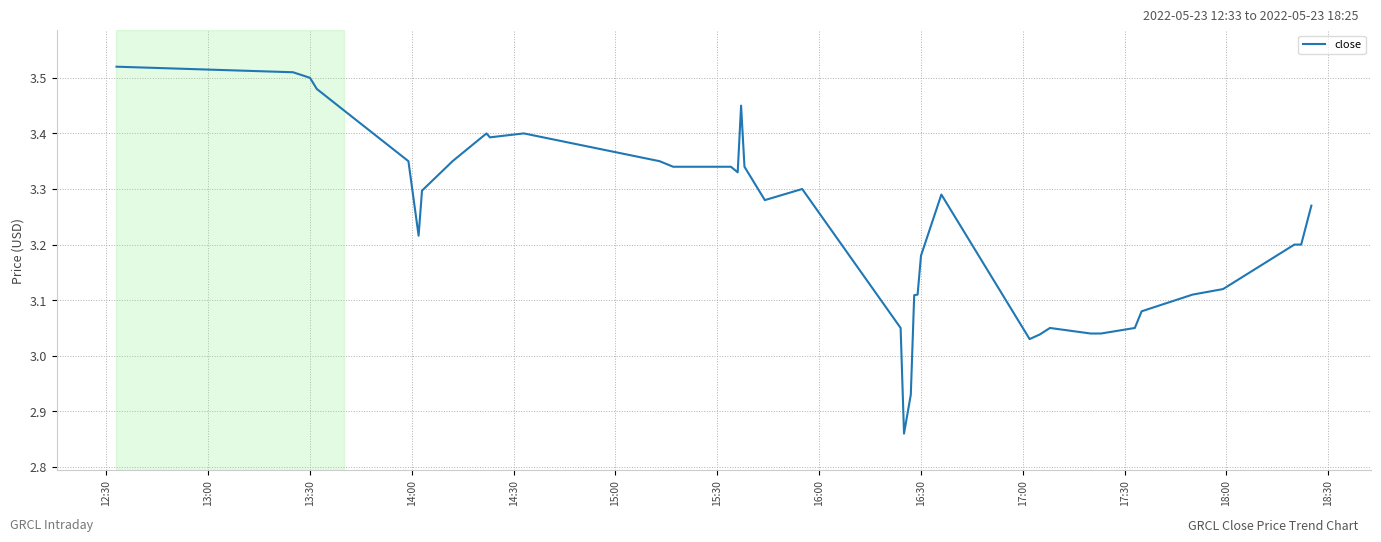

How many lines are shown in the chart?

1